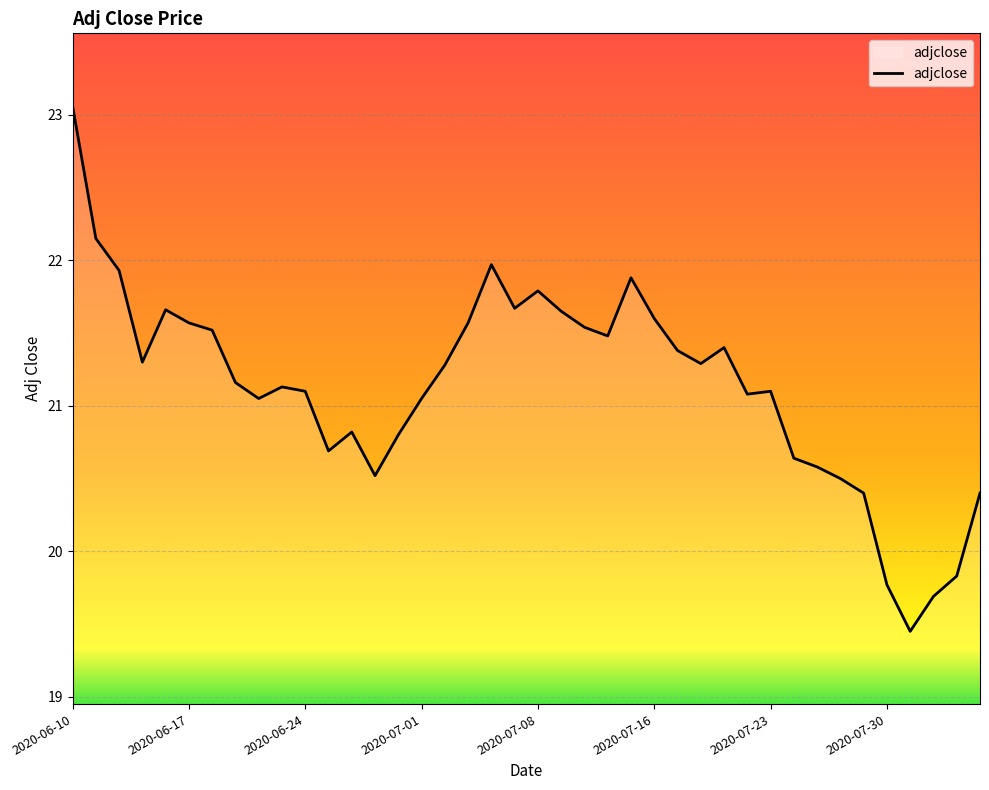

What is the difference between the maximum and minimum values?

3.6